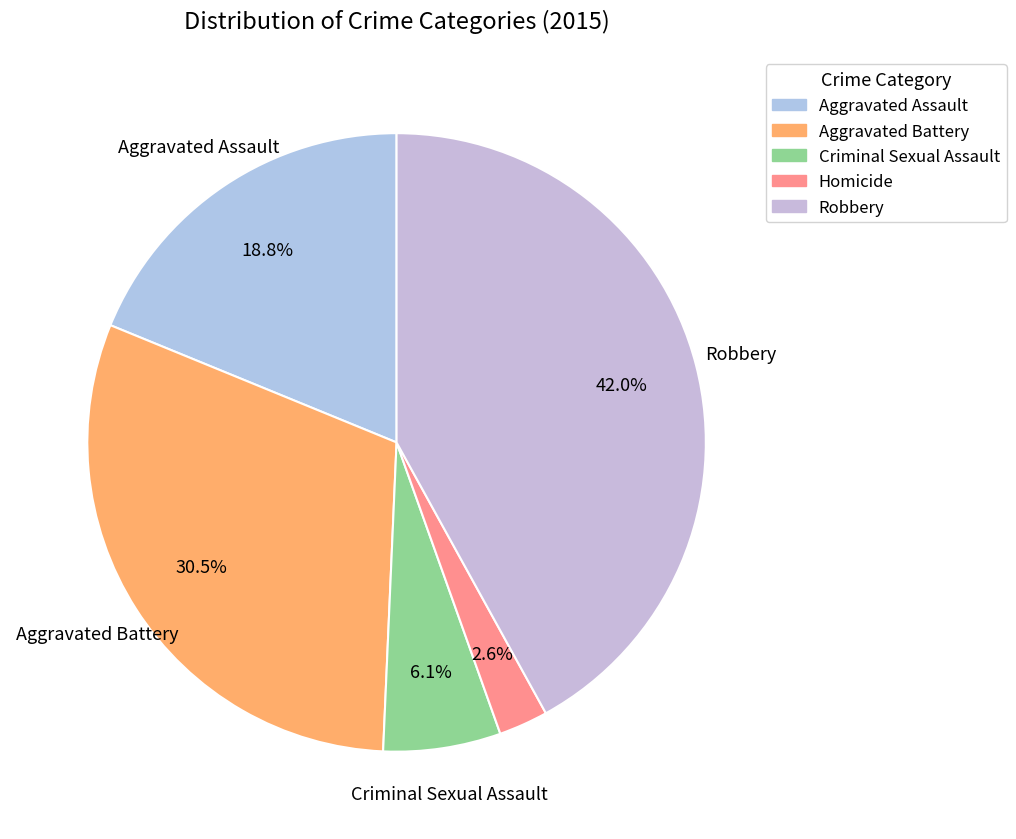

Is the sum of Robbery and Aggravated Assault greater than half?

Yes